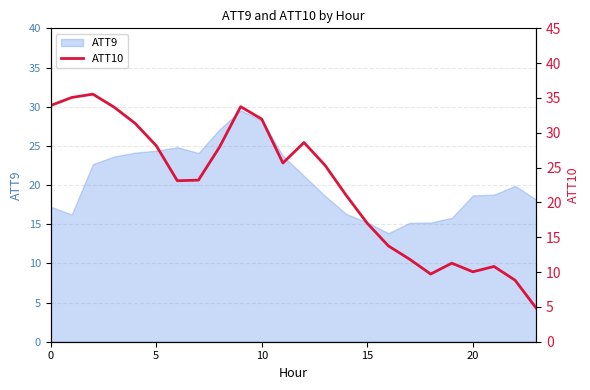

What is the minimum value for ATT9?

13.9